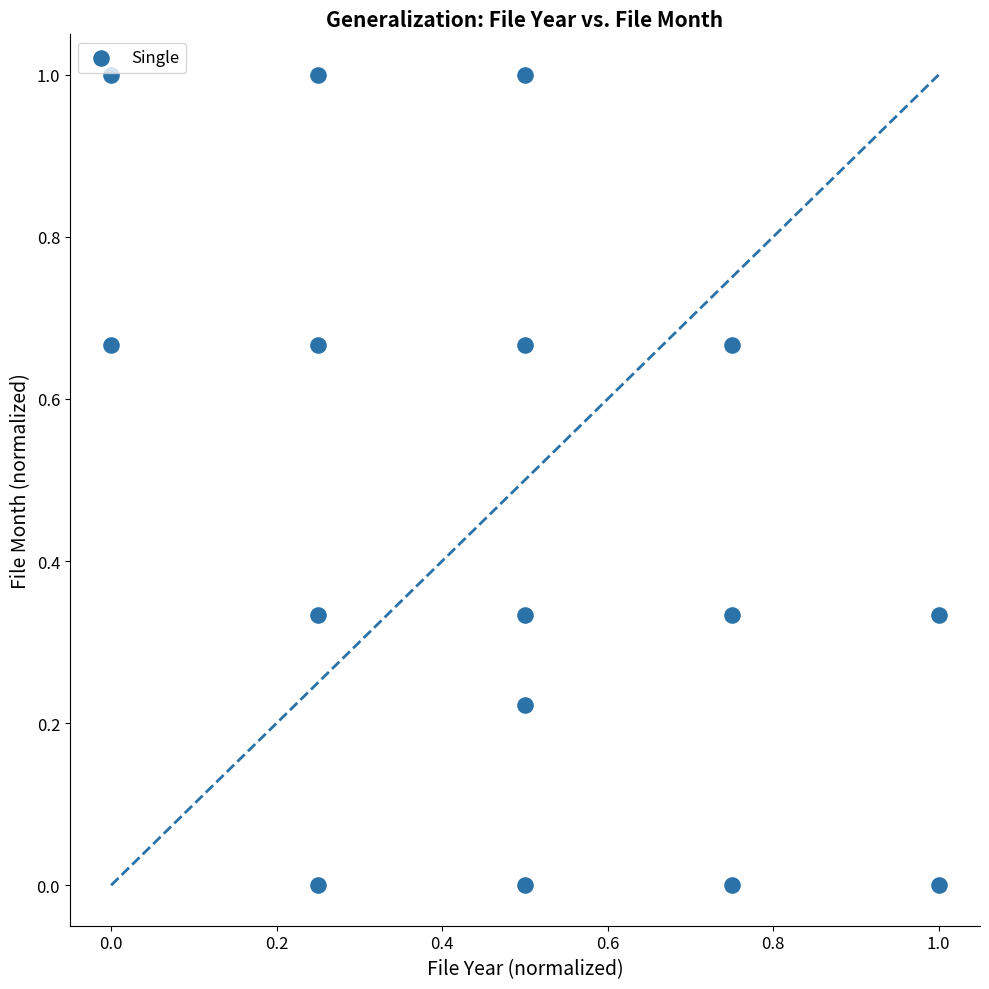

What is the range of X values (max minus min)?

1.0